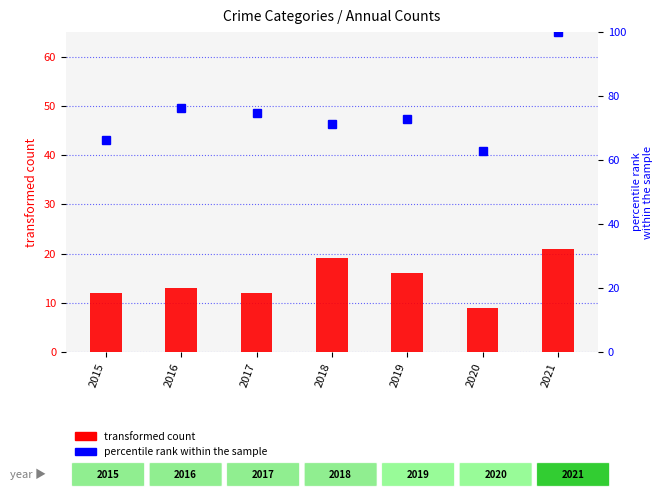

What are all the series names shown in the legend?

transformed count, percentile rank within the sample